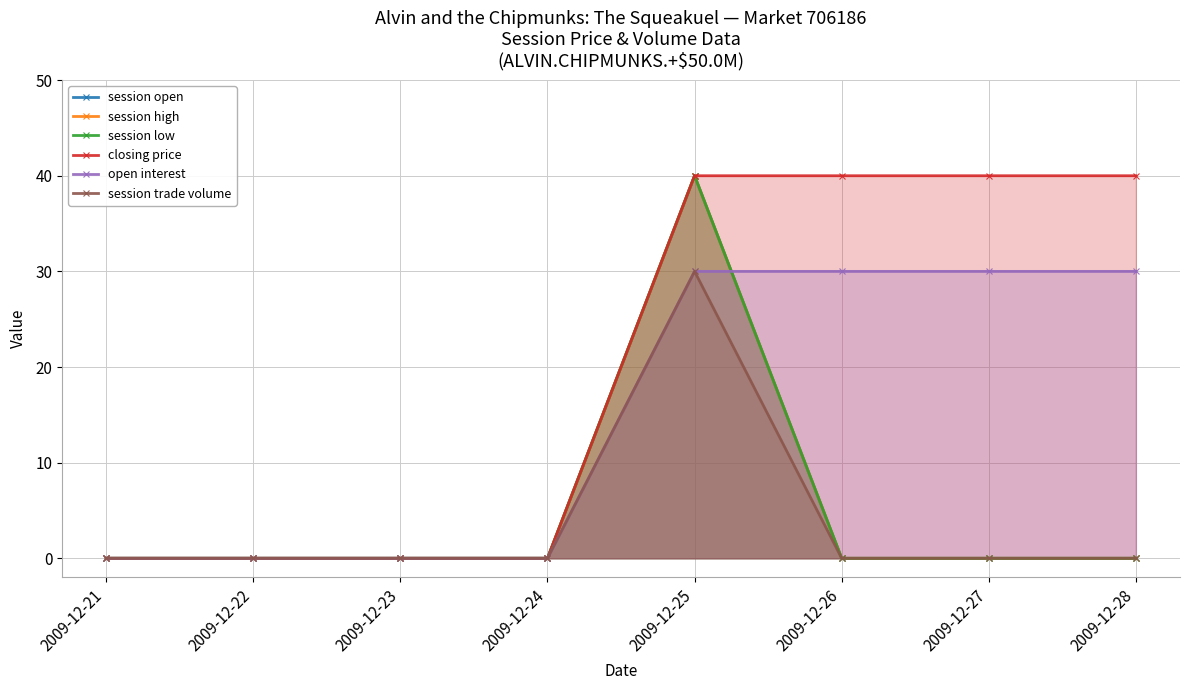

What is the average value of the session low series?

5